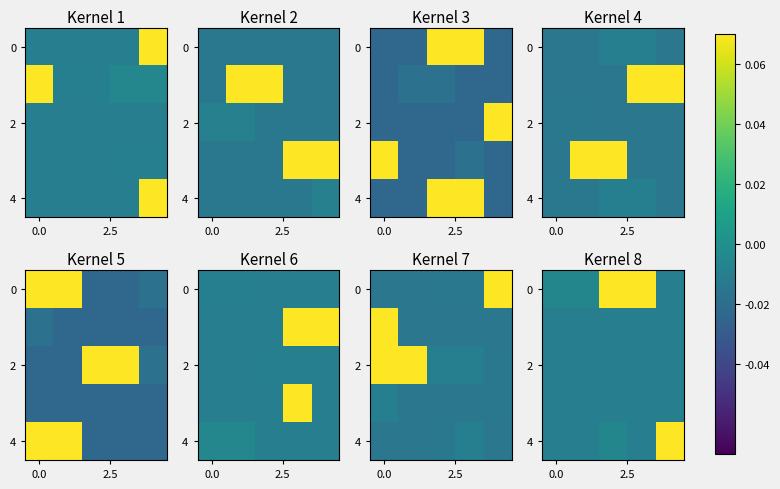

How many categories are shown in the chart?

5